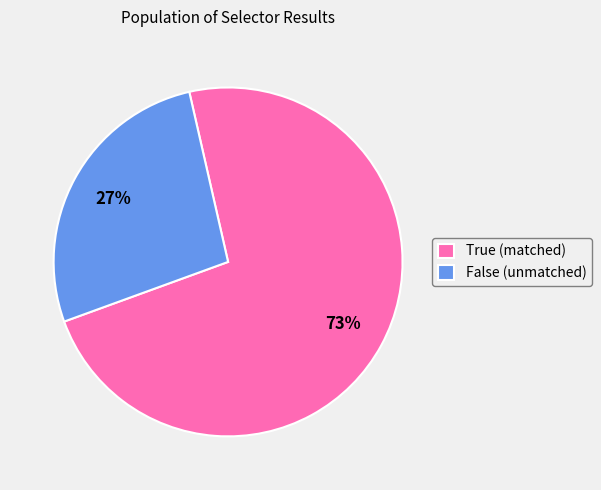

Does True account for over 50% of the chart?

Yes